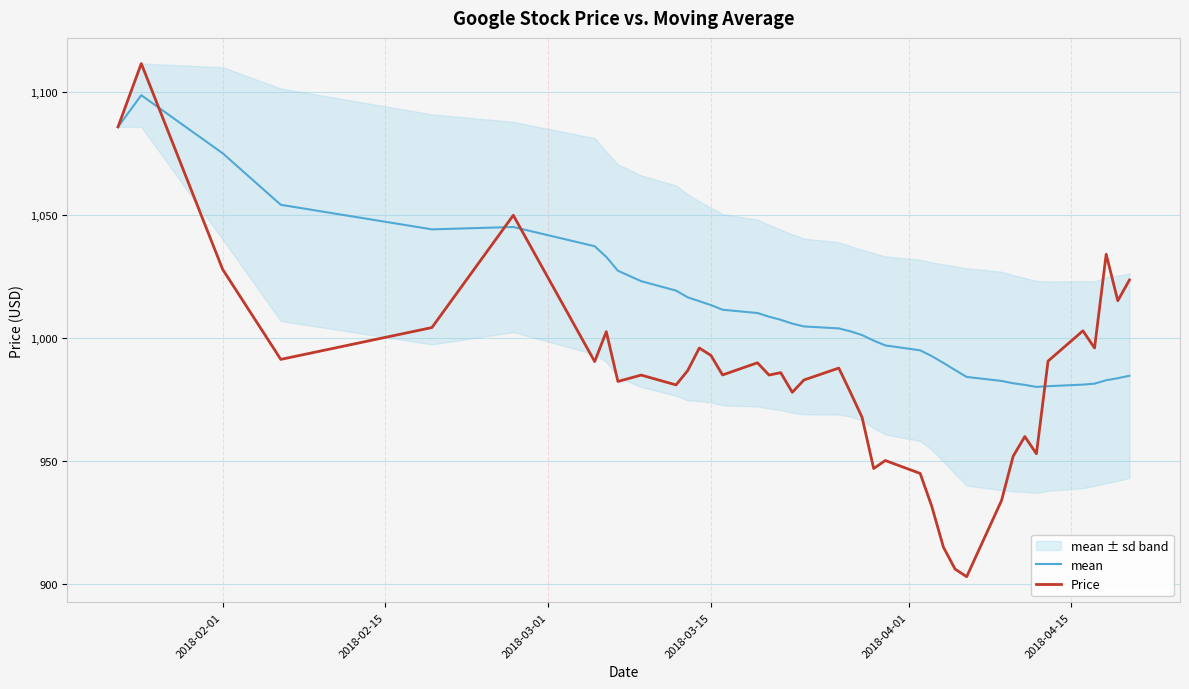

True or false: mean has a value of 1013.5 at 2018-03-15.

True